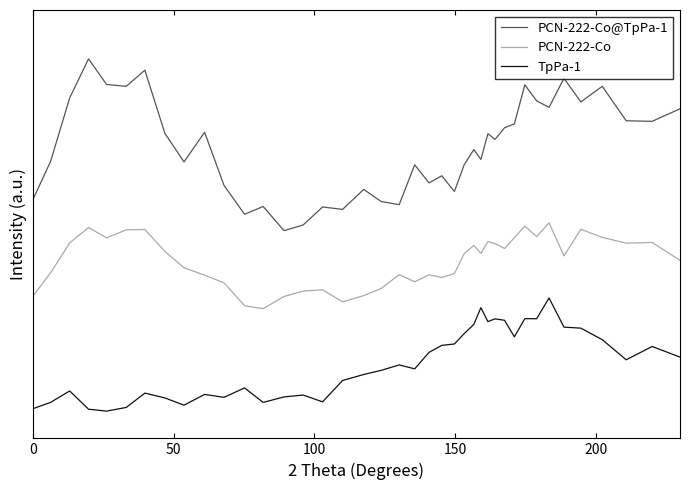

What are all the series names shown in the legend?

PCN-222-Co@TpPa-1, PCN-222-Co, TpPa-1